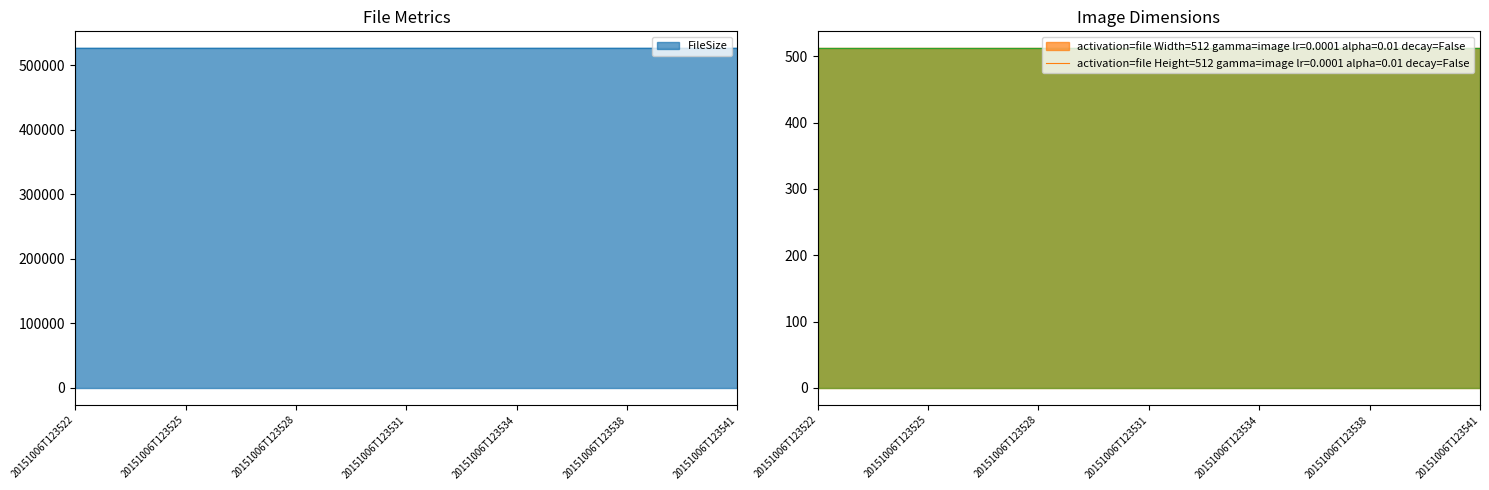

True or false: Width has more than 2 interior local peaks.

False